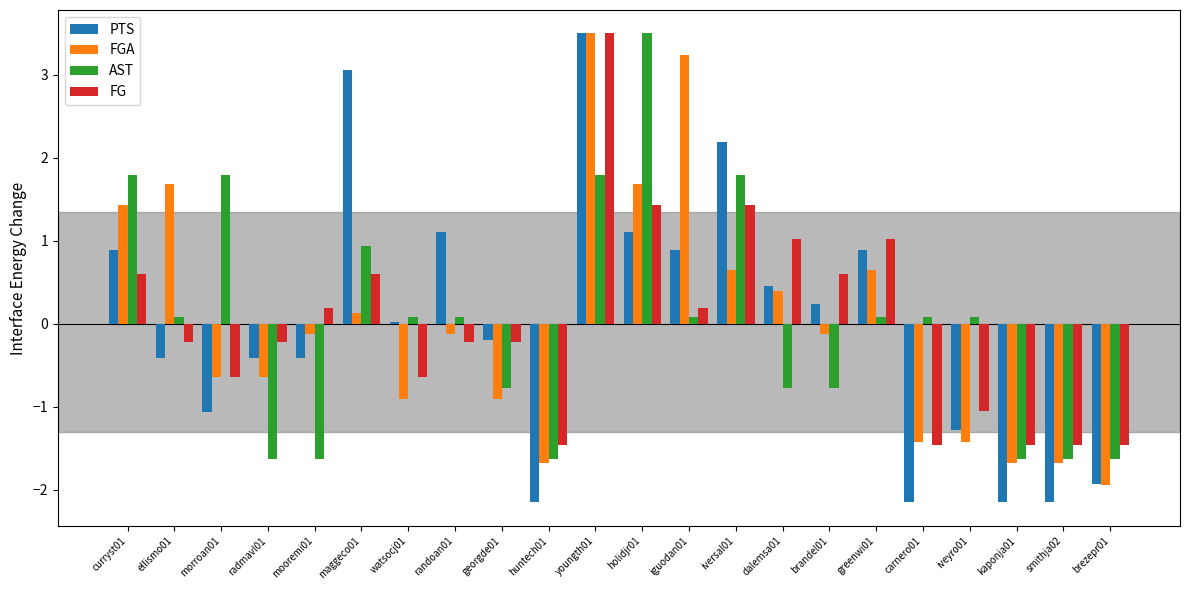

The FG series shows 1.7 at greenwi01. True or false?

False